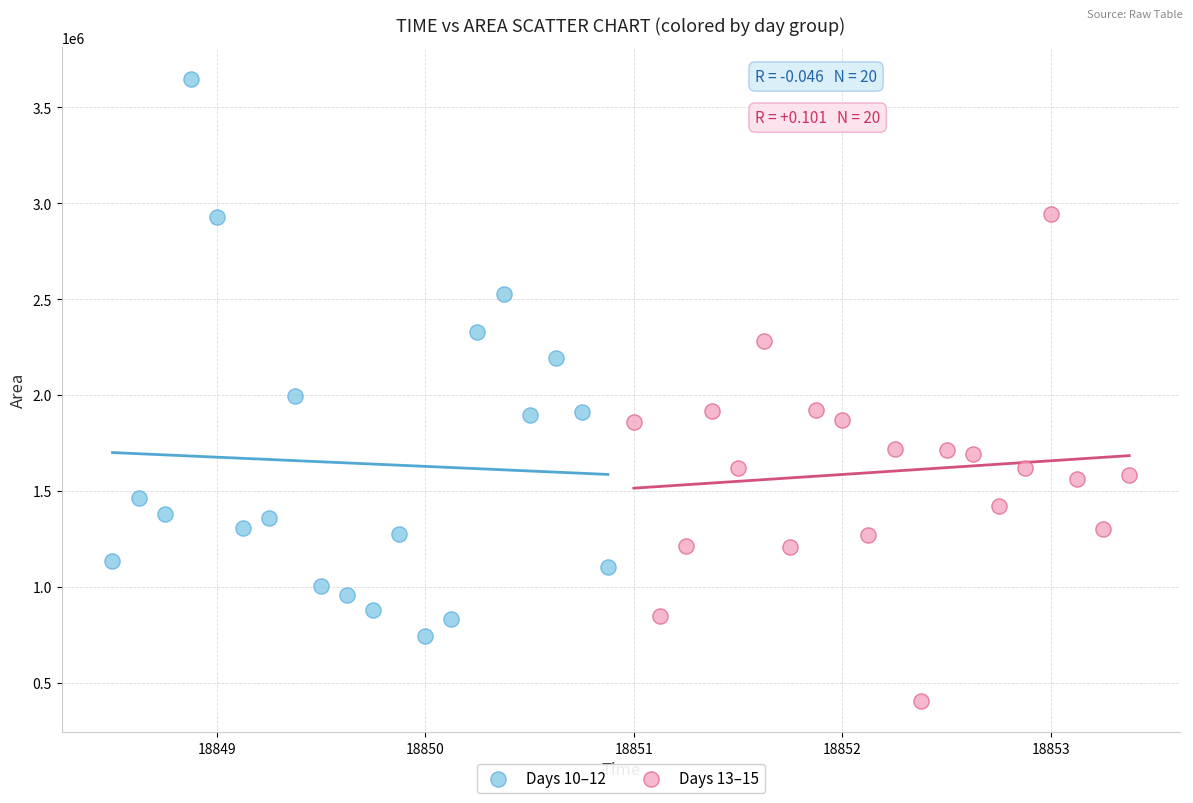

Which series contains the highest Y value?

Days 10–12